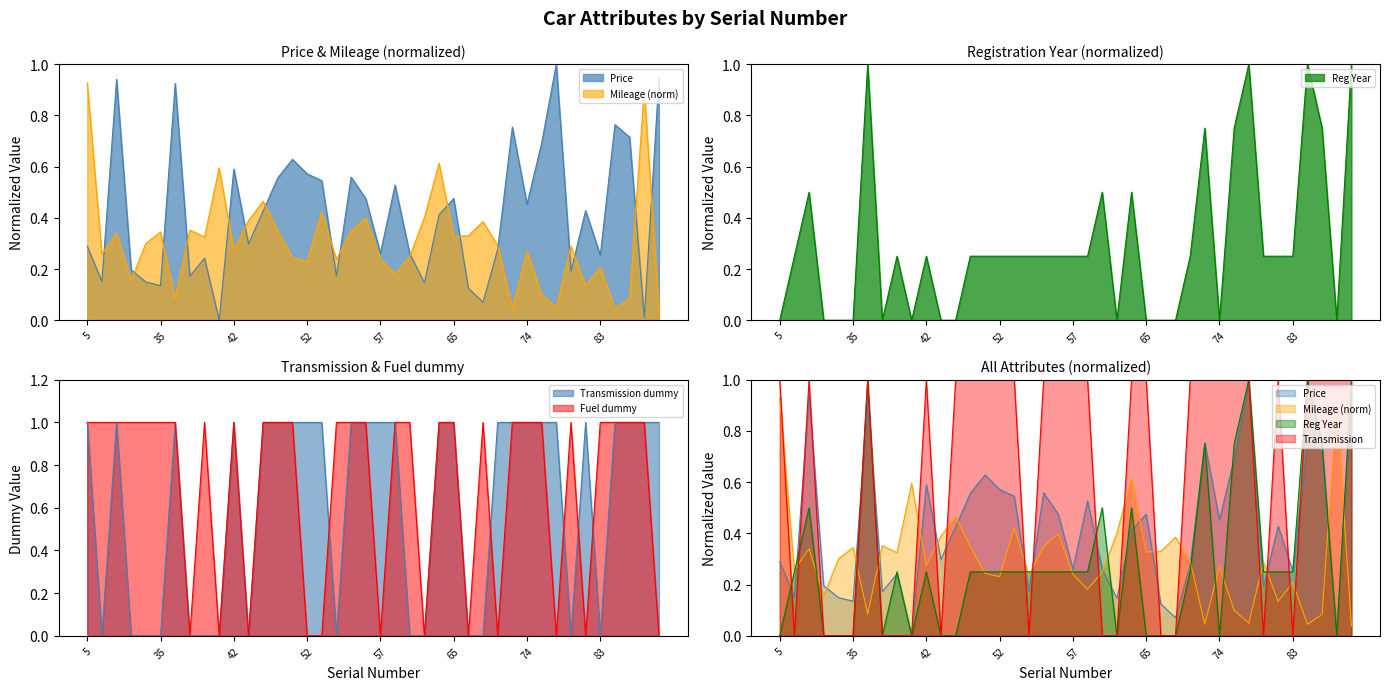

Which category has the highest value across all series?

76